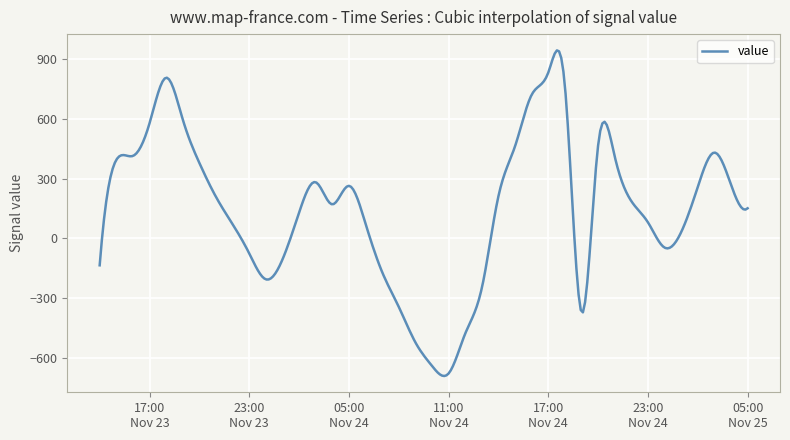

What is the difference between the maximum and minimum values?

1633.9